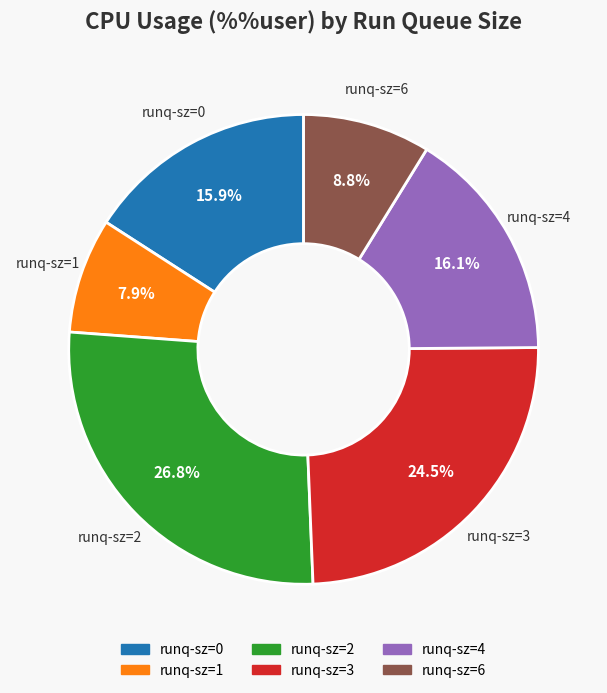

Combined, what portion of the pie is runq-sz=3 and runq-sz=0?

40.4%